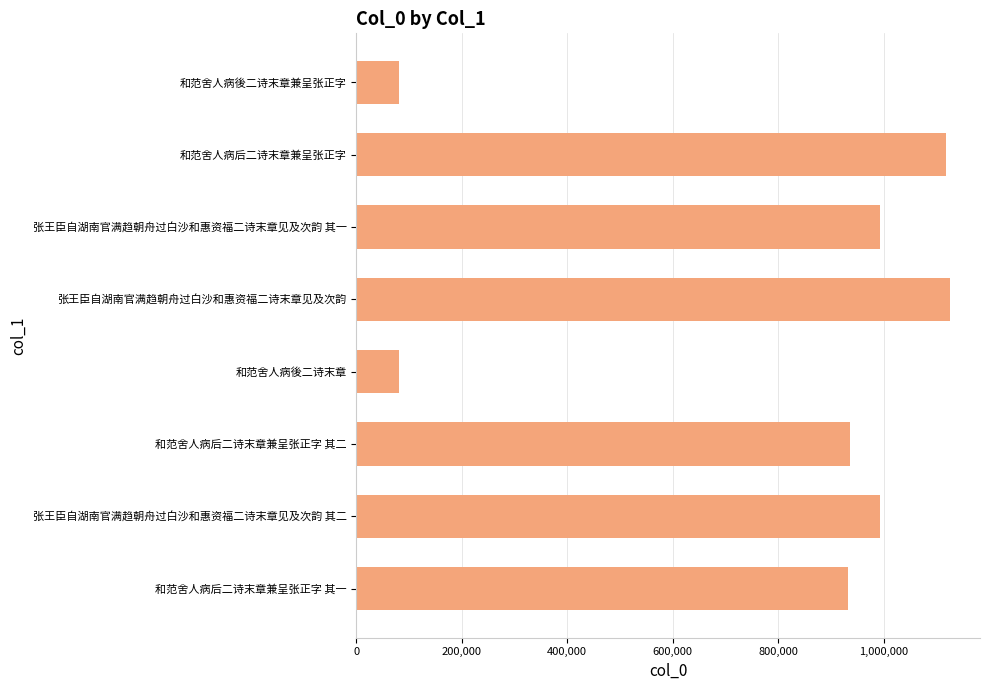

How many data points are less than 993689?

4